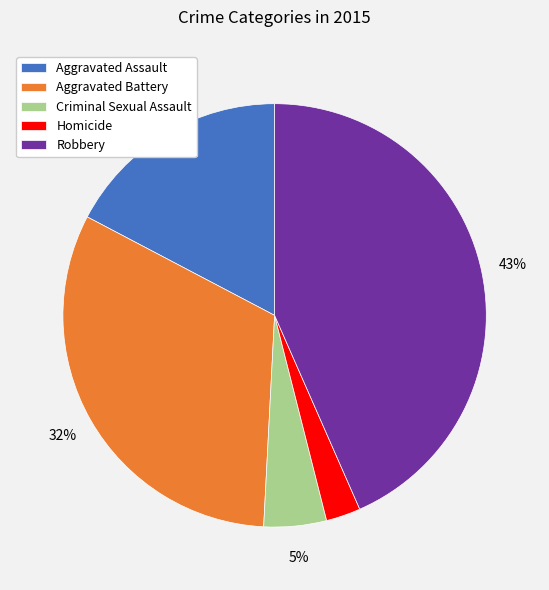

Between Aggravated Assault and Aggravated Battery, which is larger?

Aggravated Battery